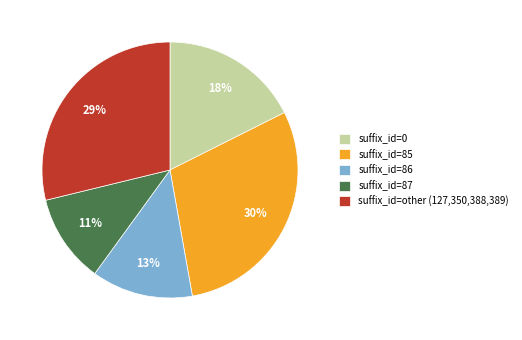

Is there a majority slice in this chart?

No